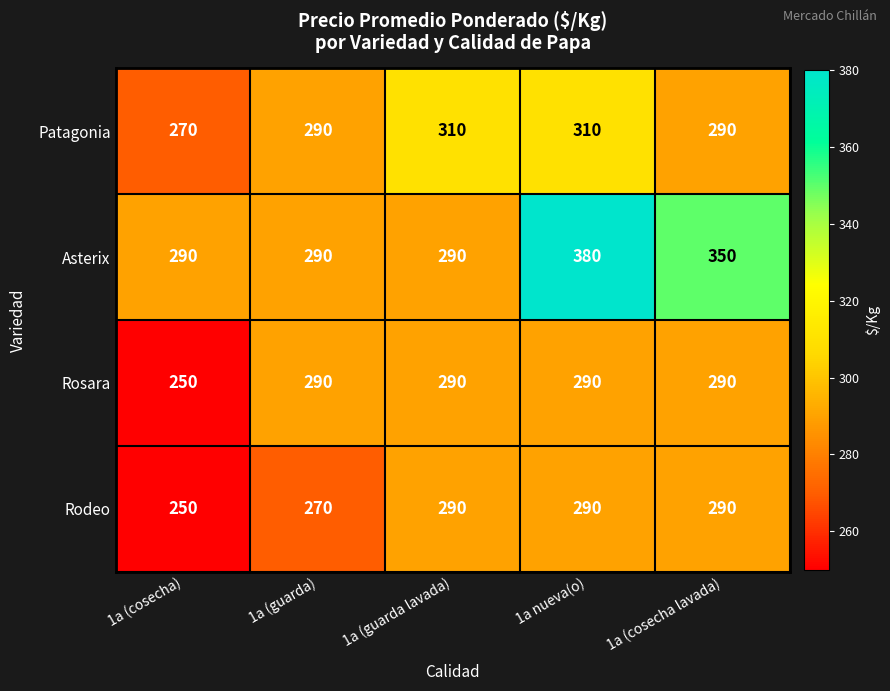

Which series changed the most between 1a (guarda lavada) and 1a nueva(o)?

Asterix